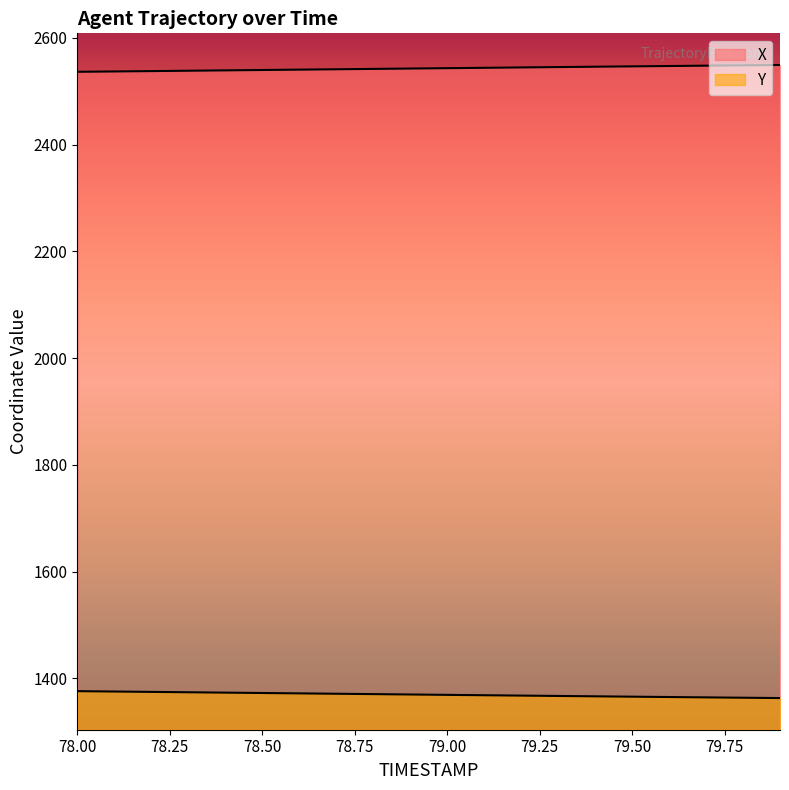

How many values in the X series are below 2543?

10